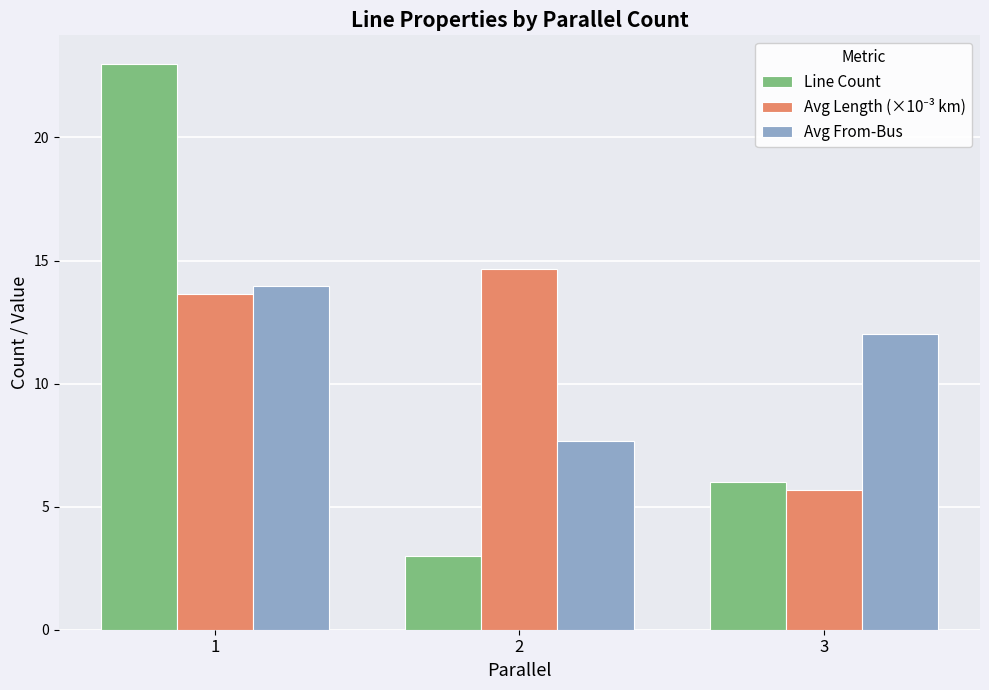

The Avg From-Bus series shows 12.0 at 3. True or false?

True